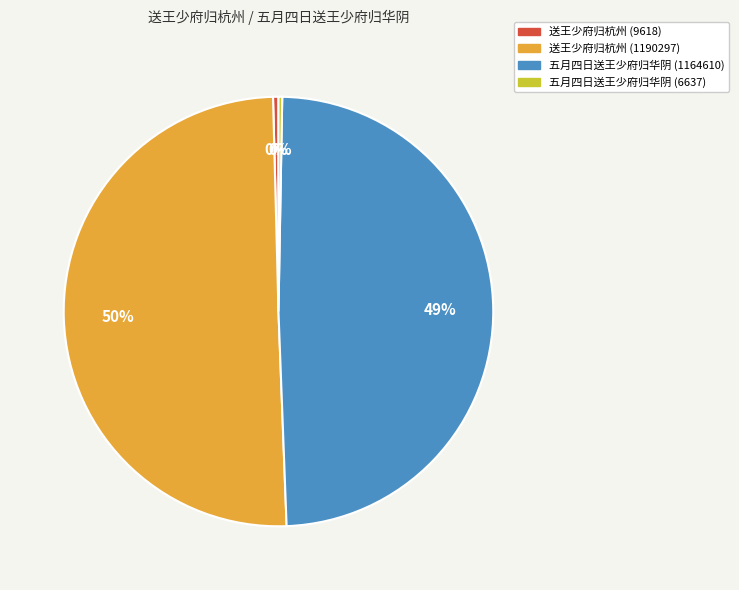

What is the largest slice in the pie chart?

送王少府归杭州 (1190297)